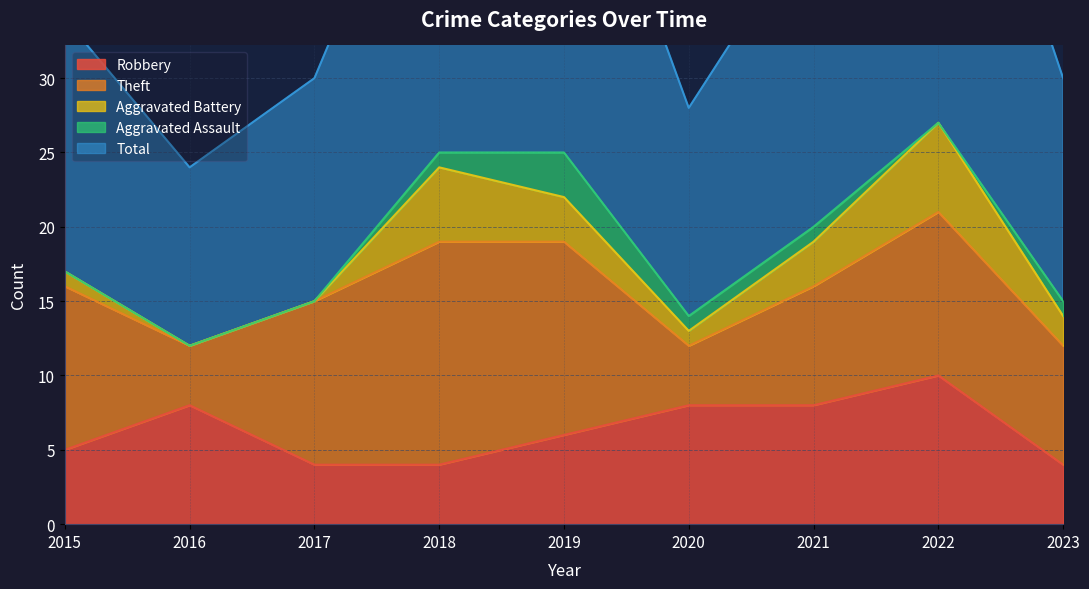

Reading left to right, transcribe all the data shown in this chart.

Robbery: 5	8	4	4	6	8	8	10	4
Theft: 11	4	11	15	13	4	8	11	8
Aggravated Battery: 1	0	0	5	3	1	3	6	2
Aggravated Assault: 0	0	0	1	3	1	1	0	1
Total: 17	12	15	25	26	14	21	28	15